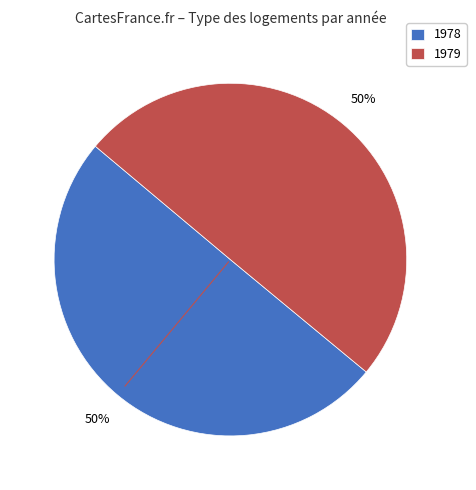

How many segments does this pie chart have?

2